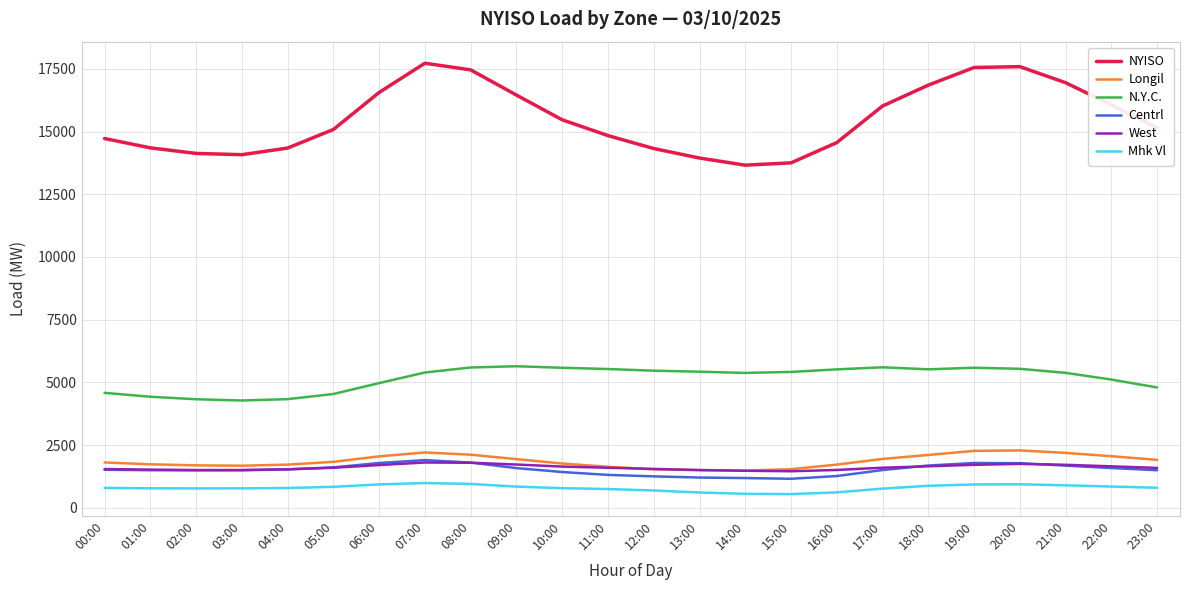

What is the greatest value displayed?

17724